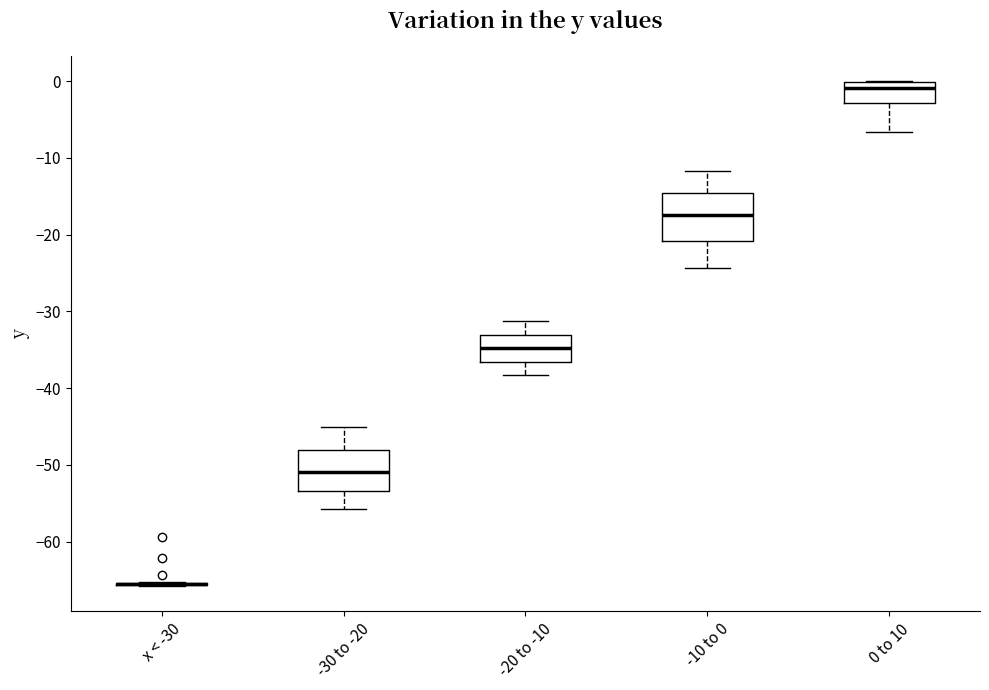

Reading left to right, read every box against the y-axis: the position of its median line, the range the box covers, and the ends of its whiskers. The values are not printed on the chart, so give them approximately, as read against the axis.

x < -30: box collapsed to a line at -65, whiskers -66 to -65
-30 to -20: median -51, box -53 to -48, whiskers -56 to -45
-20 to -10: median -35, box -37 to -33, whiskers -38 to -31
-10 to 0: median -17, box -21 to -15, whiskers -24 to -12
0 to 10: median -1, box -3 to 0, whiskers -7 to 0